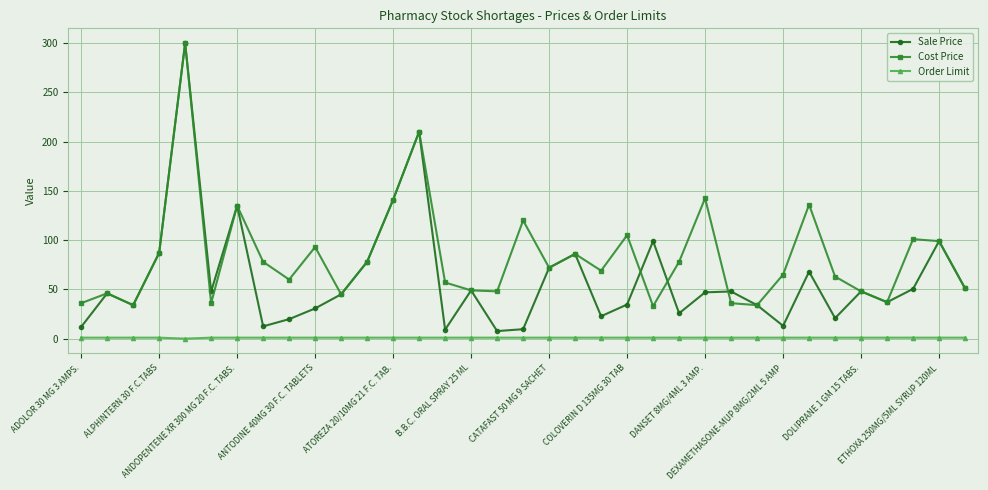

Which series has the largest total across all categories?

Cost Price